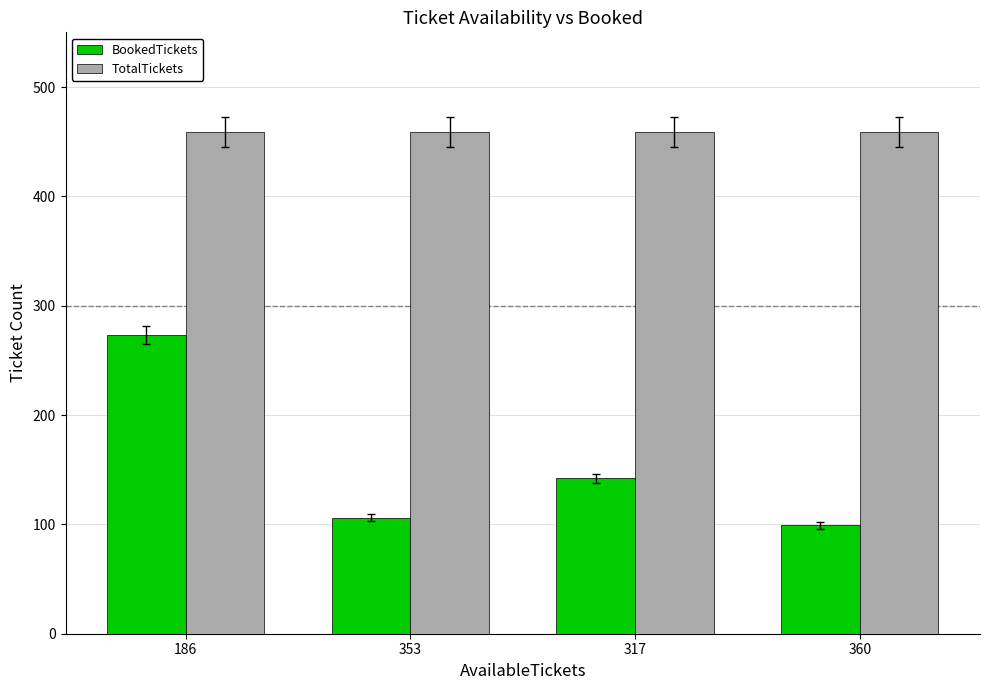

What is the label of the 1st bar from the right?

360